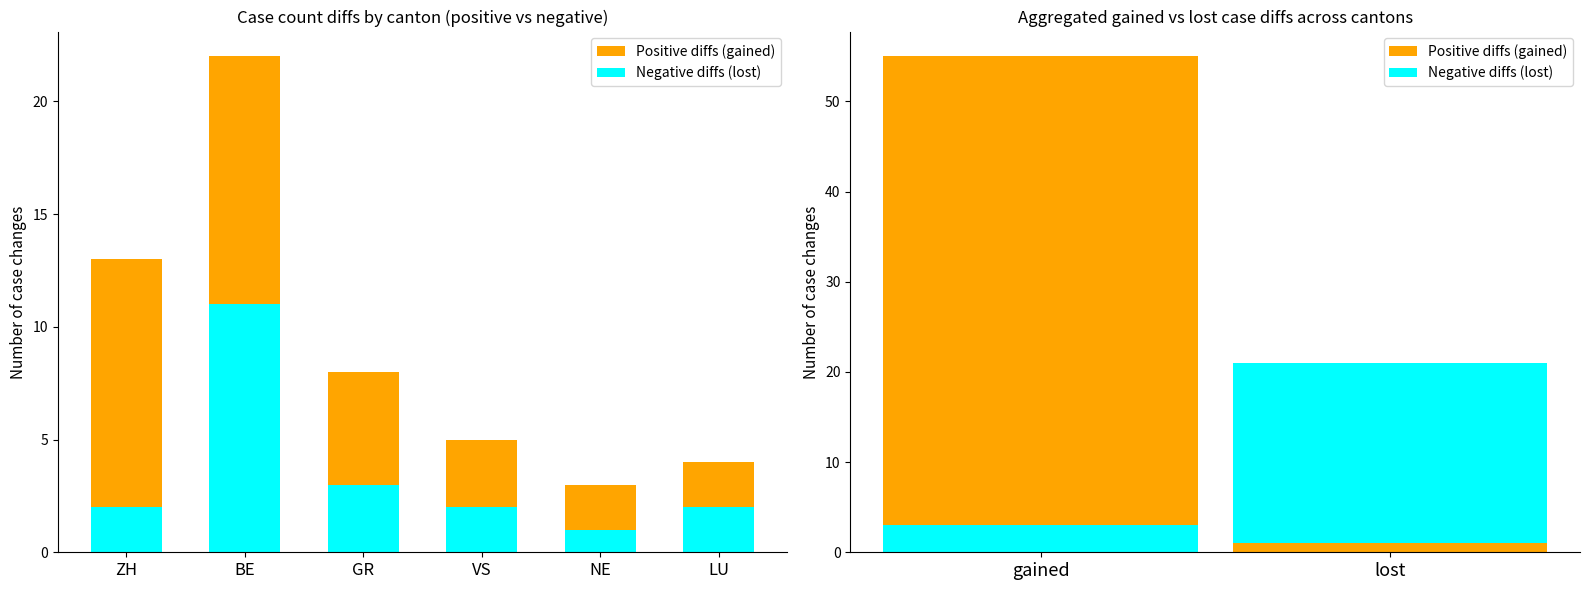

What position from the right is ZH?

6